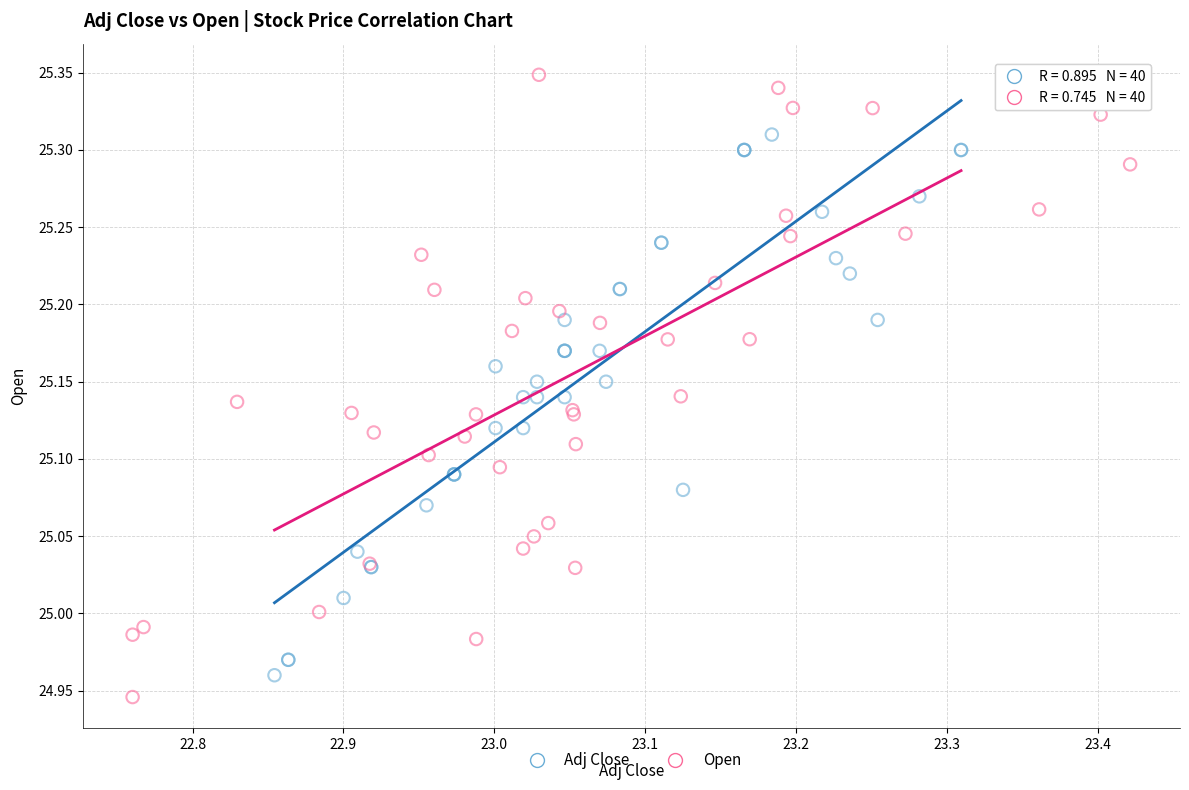

Which series contains the highest Y value?

Open